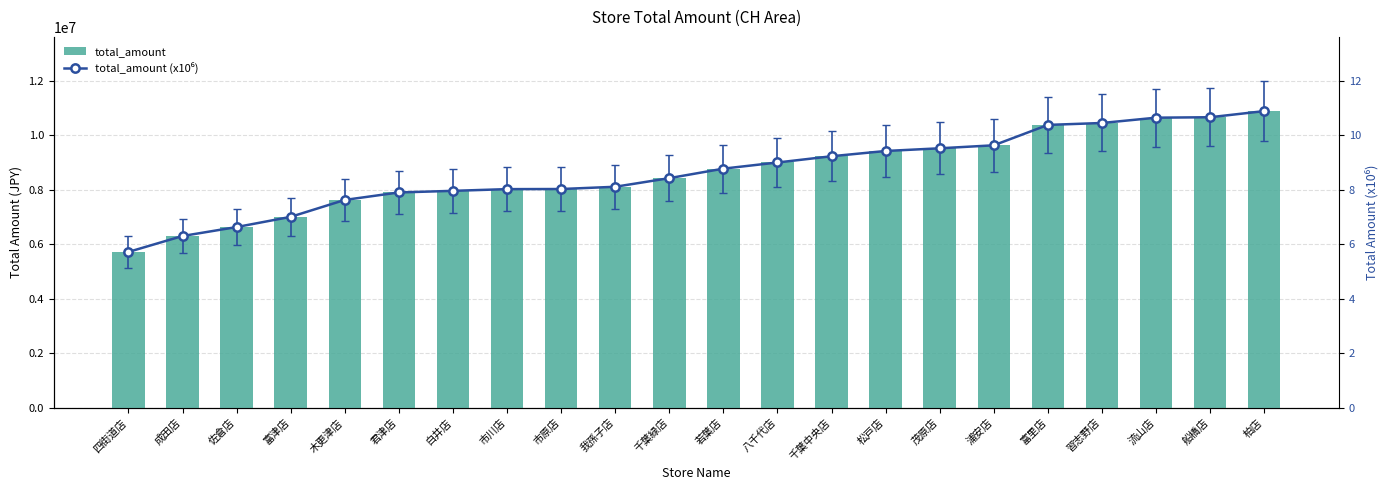

What is the sum of all total_amount (x10⁶) values?

190.4